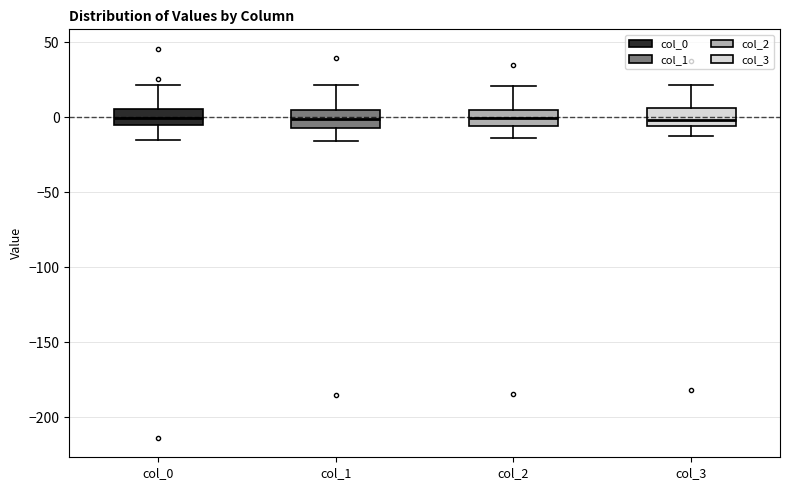

Where does the upper whisker of the box for col_3 end on the y-axis? The values are not printed on the chart, so give them approximately, as read against the axis.

20